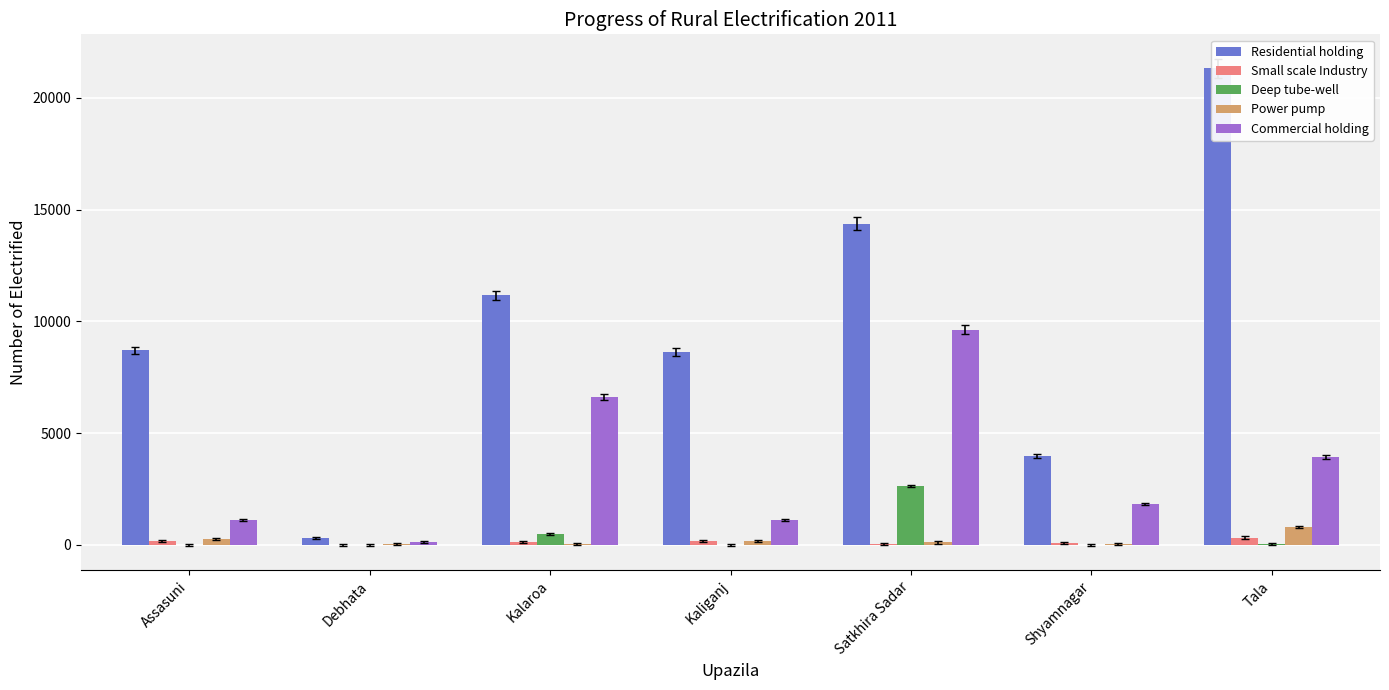

What is the difference between the Commercial holding values at Assasuni and Tala?

2806